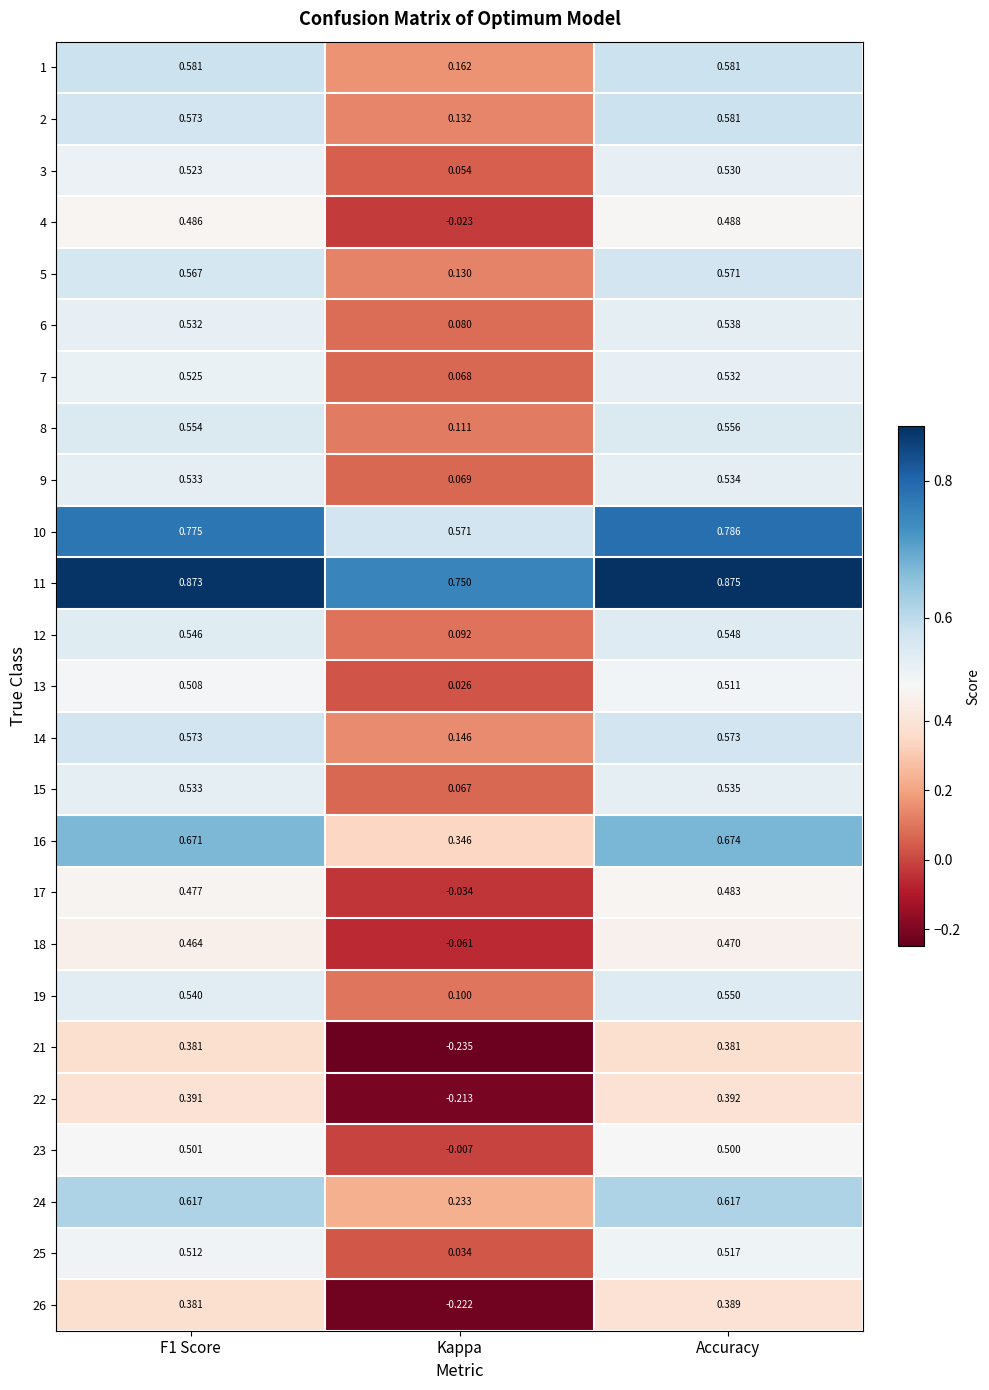

At which label is 26 closest to 0?

Kappa